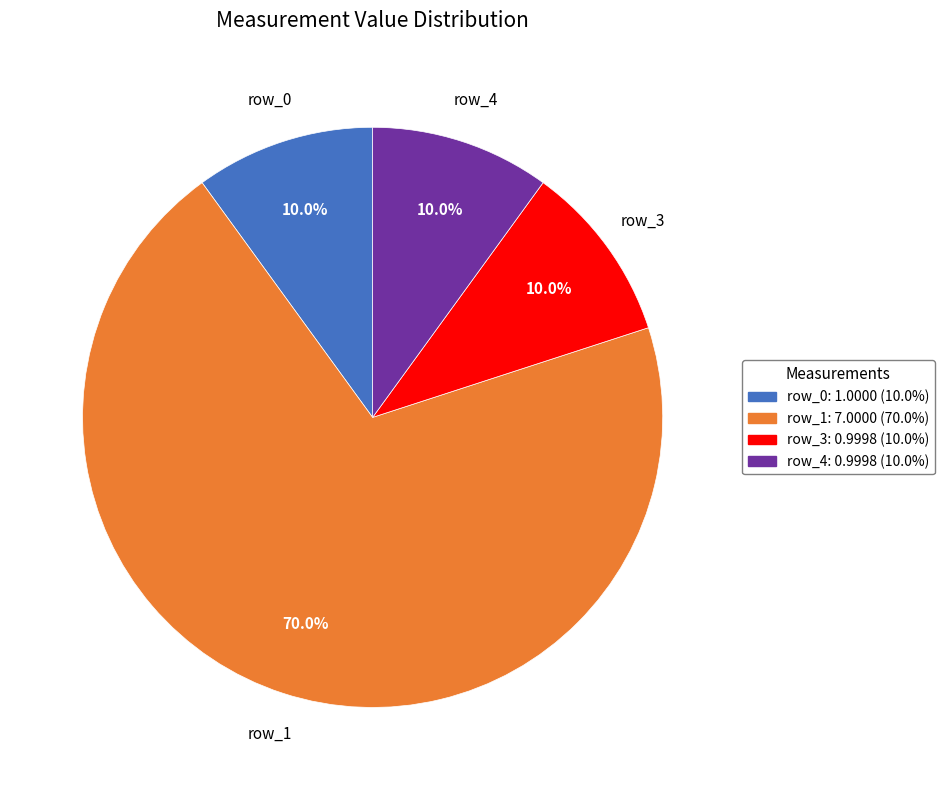

What percentage is the row_4 slice, to the nearest percent?

10%